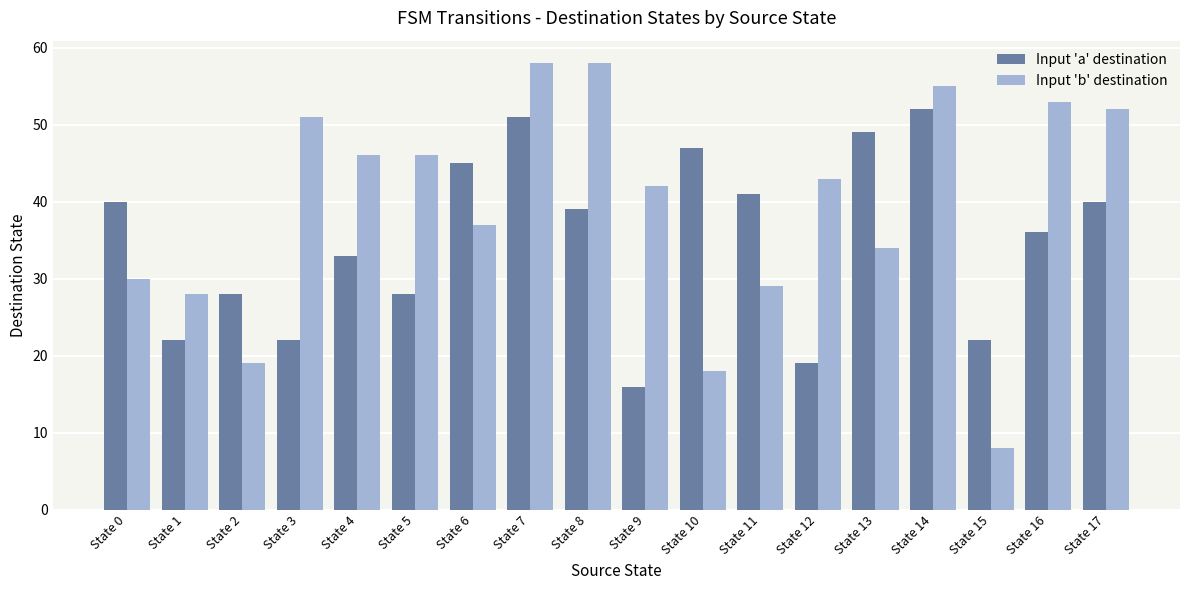

Are the bars grouped side by side (vs. stacked)?

Yes